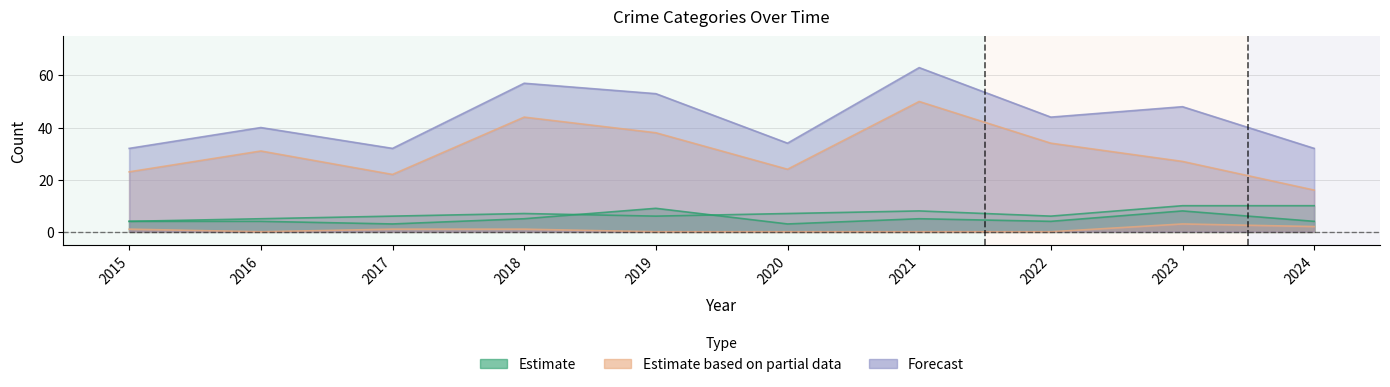

True or false: Aggravated Battery and Total intersect in this chart.

False